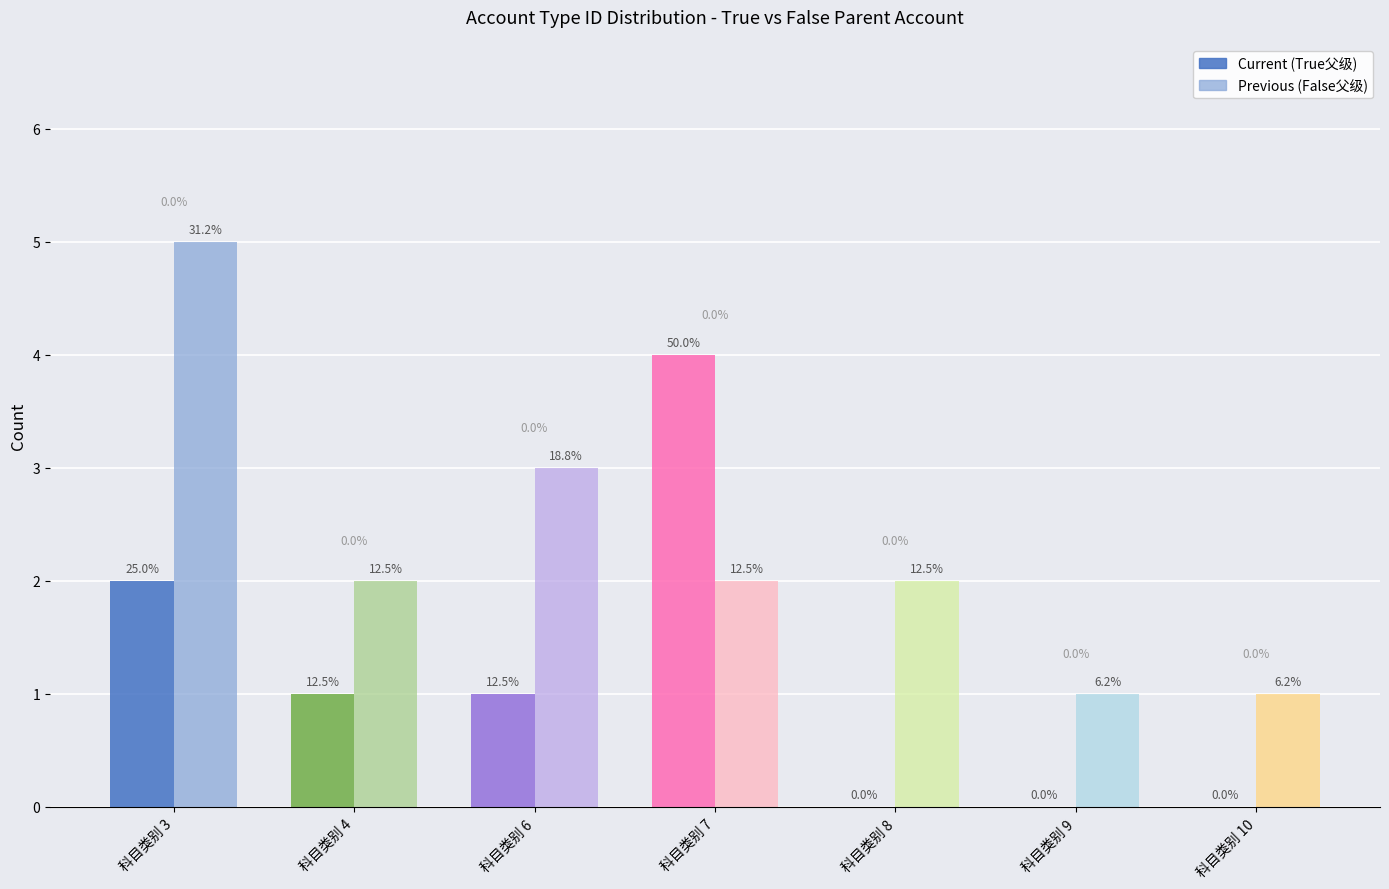

How many bars are there in each group?

2